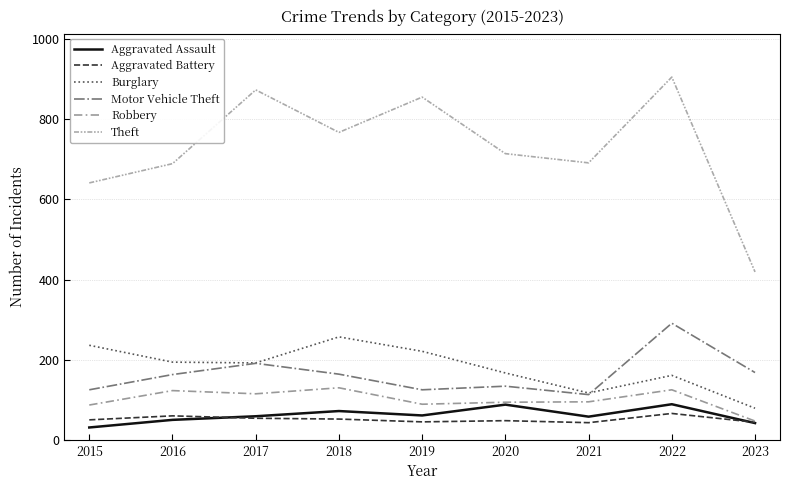

How many interior local peaks does the Theft series have?

3